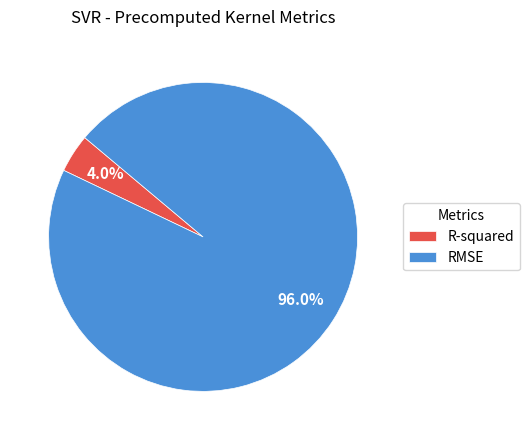

Does R-squared represent more than half of the total?

No